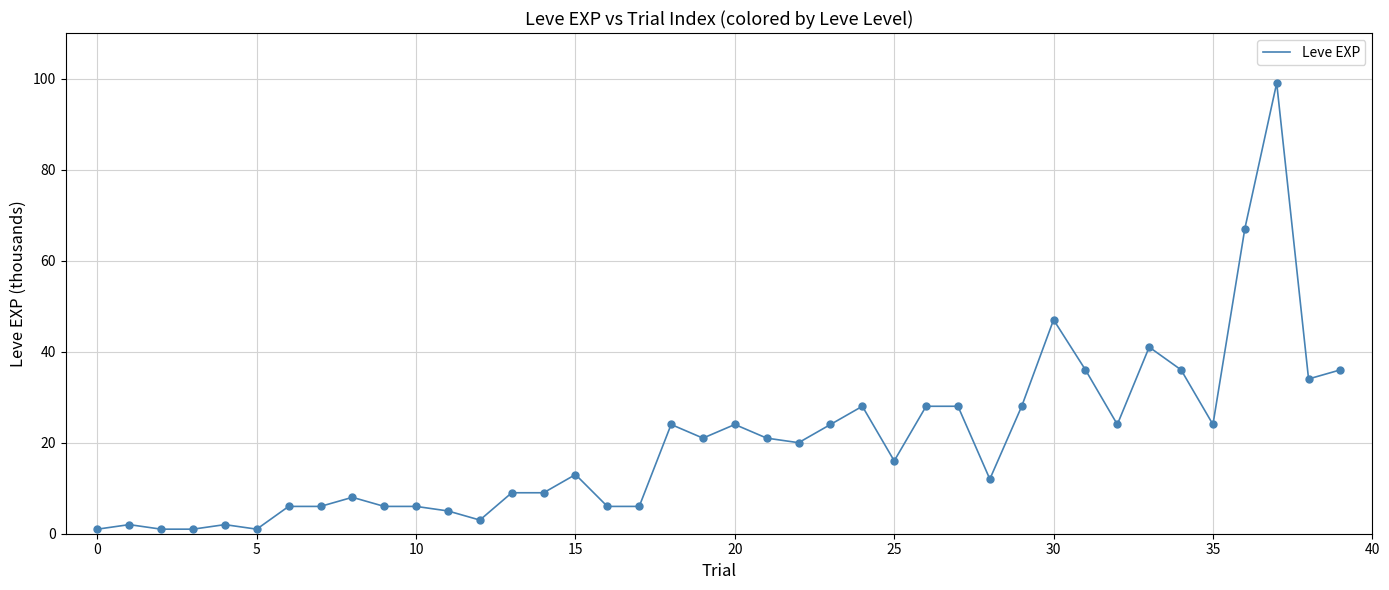

What is the difference between the maximum and minimum values?

98